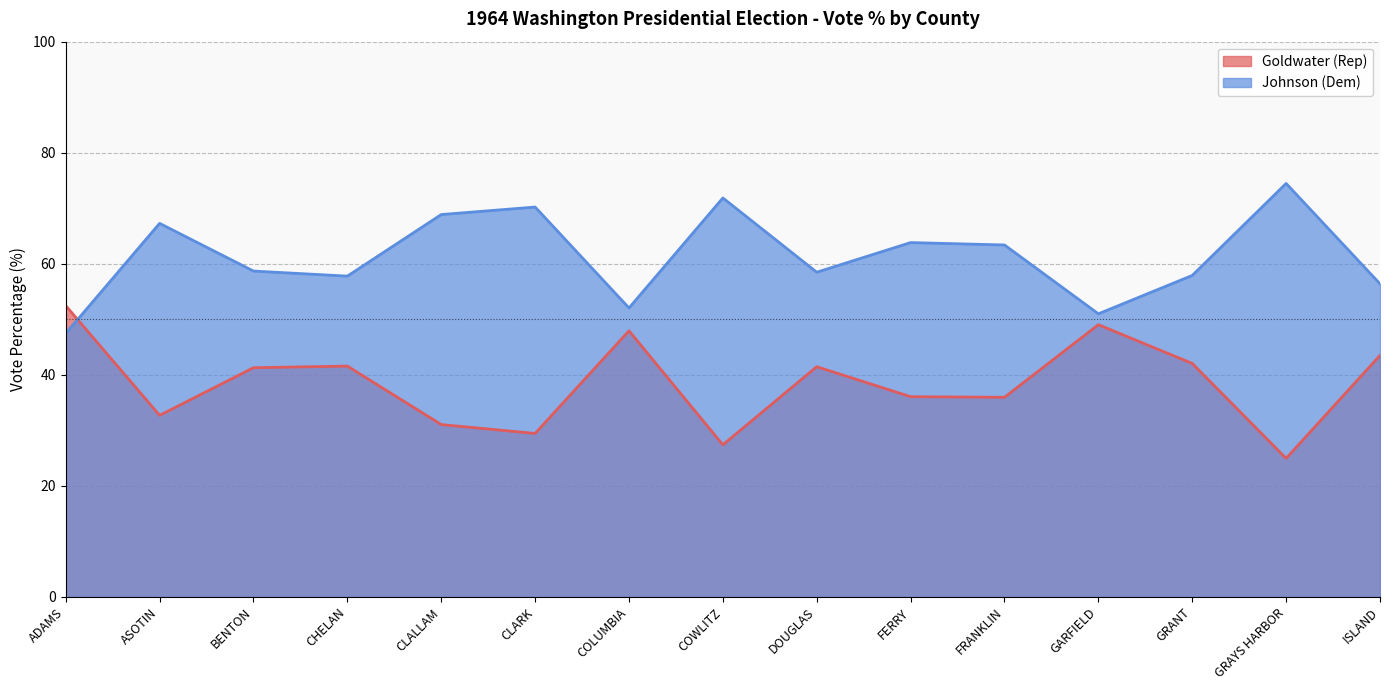

How many lines are shown in the chart?

2